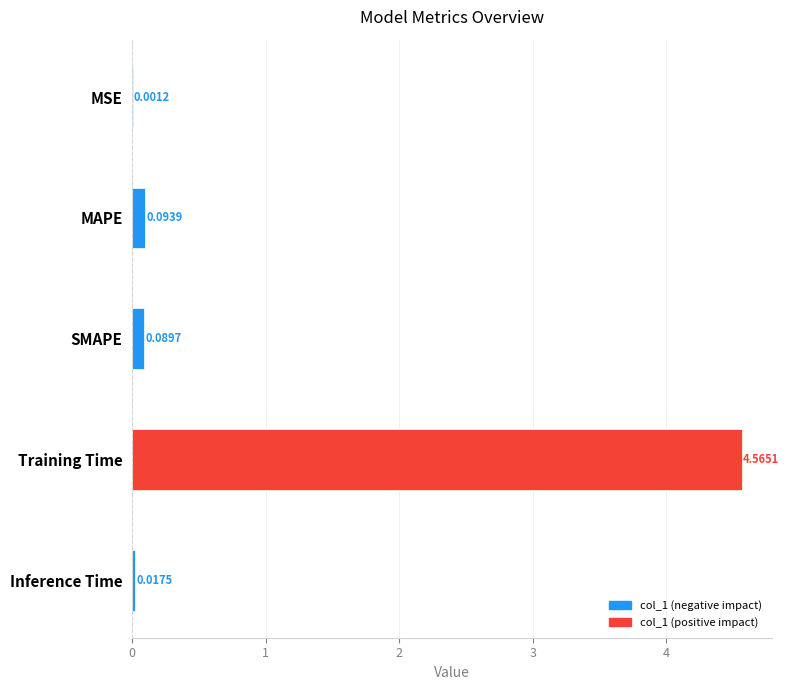

What is the average value?

1.0